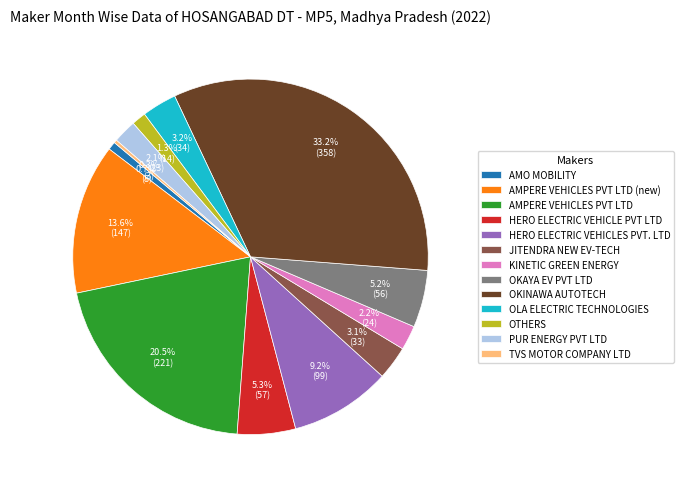

Which has a higher value, TVS MOTOR COMPANY LTD or JITENDRA NEW EV-TECH?

JITENDRA NEW EV-TECH